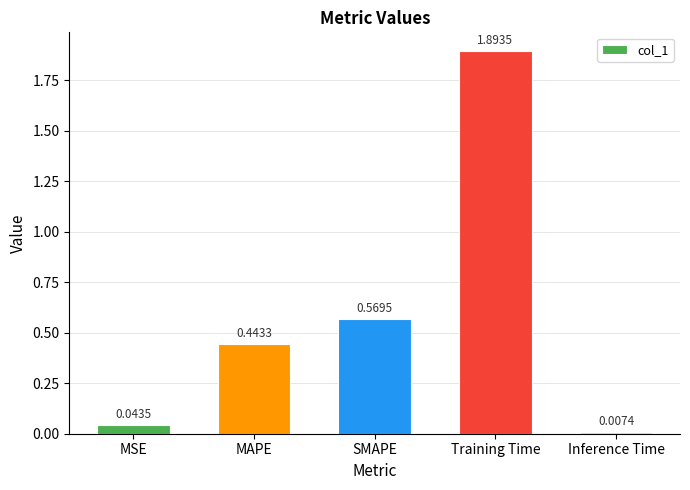

What is the label of the 2nd bar from the right?

Training Time